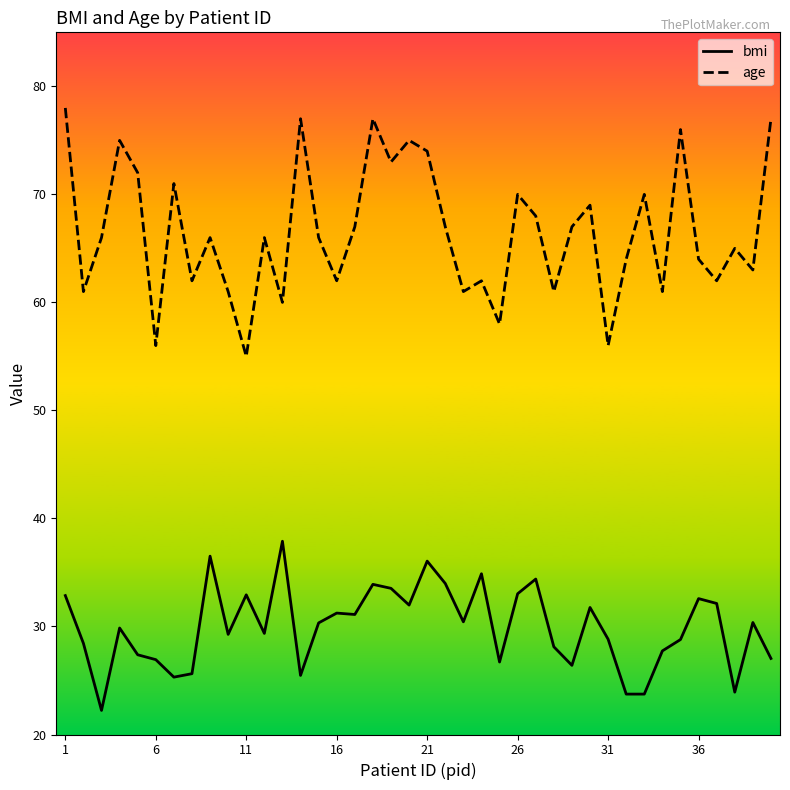

Rank the series by their average value, from lowest to highest.

bmi, age